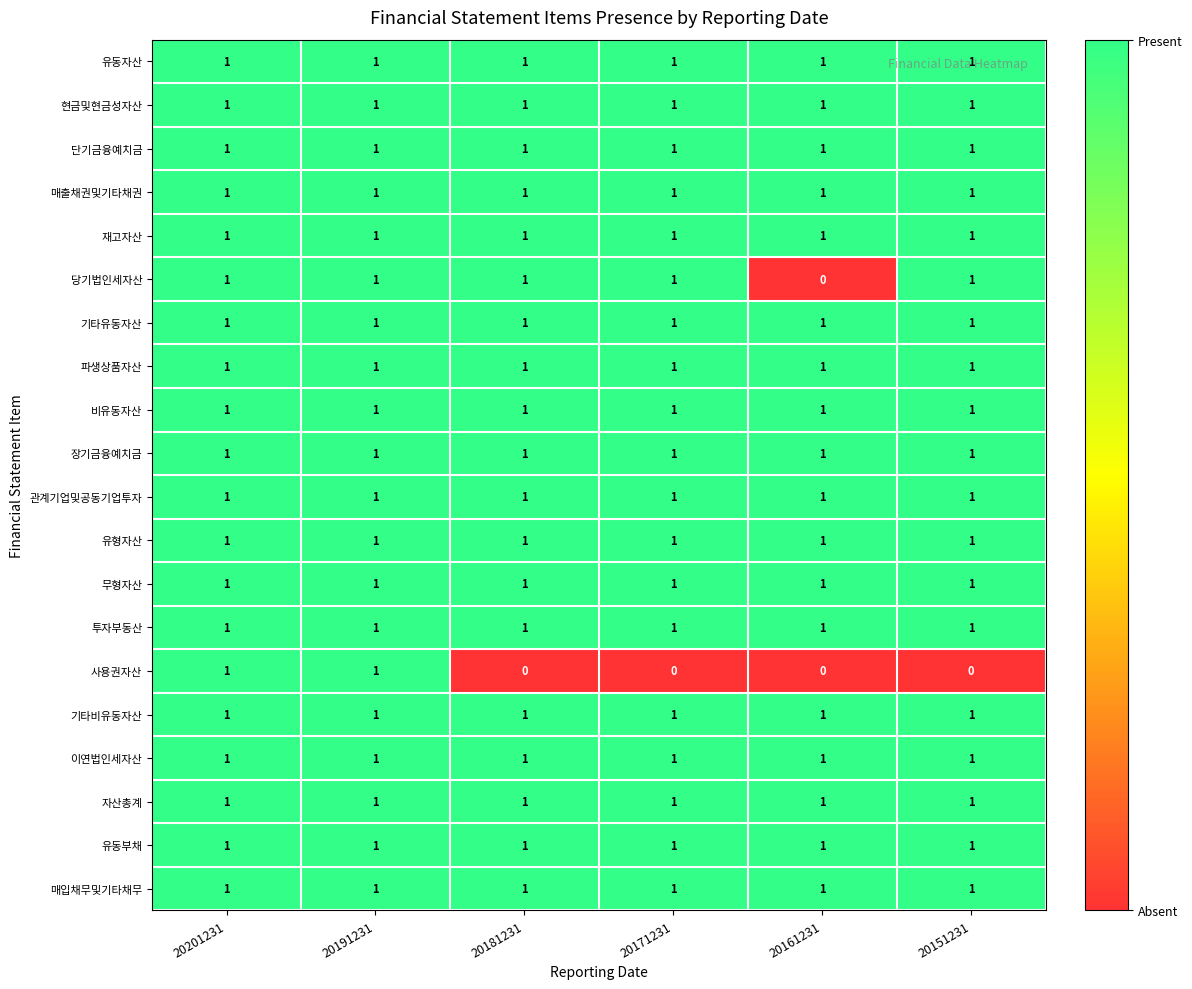

What is the sum of all 매입채무및기타채무 values?

6